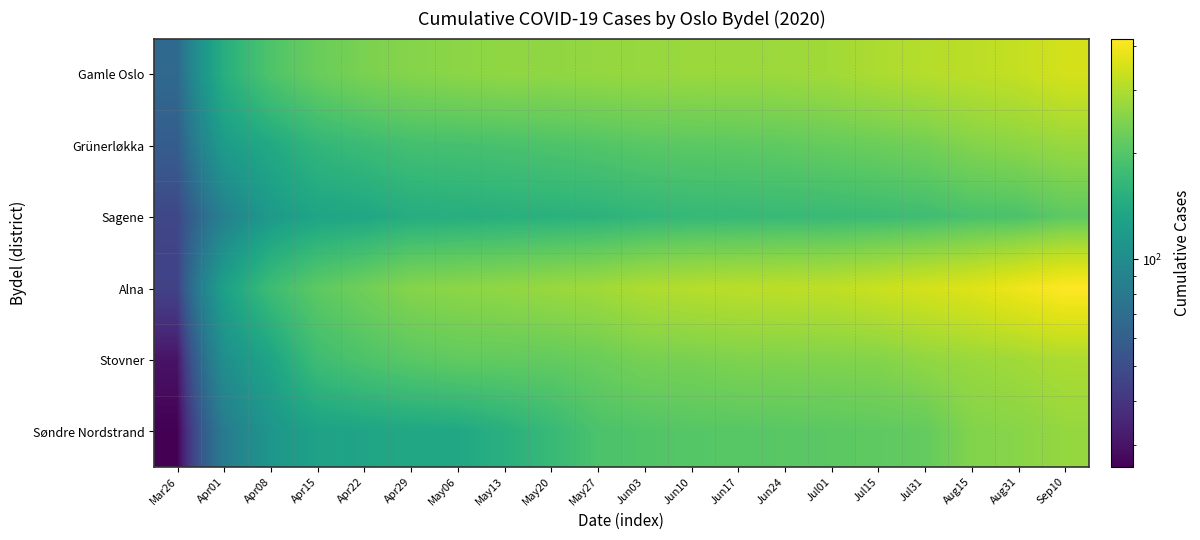

At which category does the chart reach its minimum across all series?

Mar26